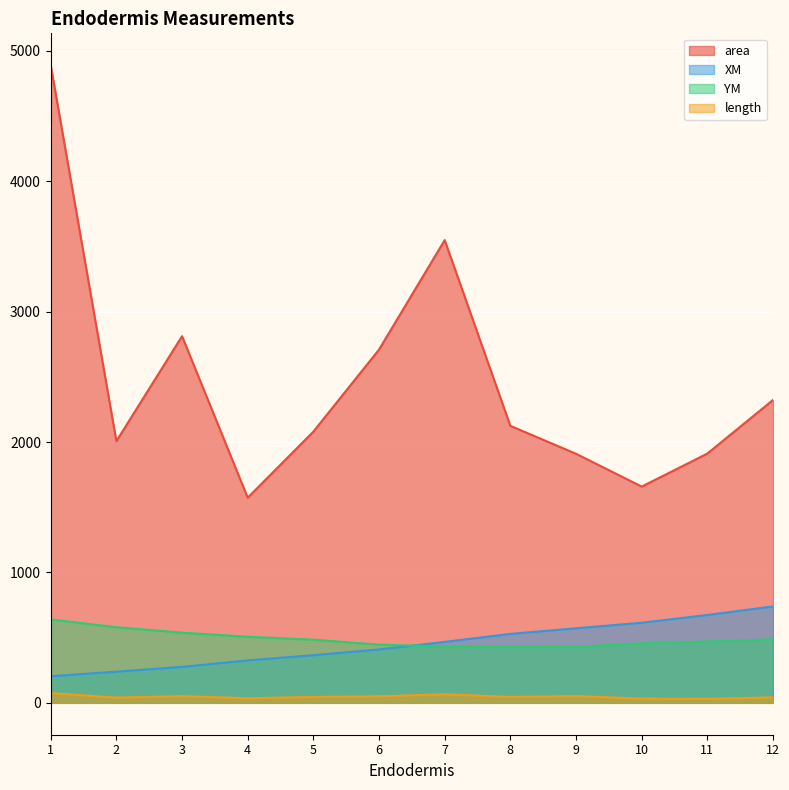

Reading left to right, what are all the values shown in this chart?

area: 4889.4	2006.7	2811.4	1573.2	2079.8	2709.0	3548.3	2124.1	1909.8	1658.1	1911.3	2322.5
XM: 203.7	239.1	275.7	325.6	365.6	409.4	467.5	528.7	571.9	614.2	673.8	739.6
YM: 639.8	579.9	538.1	506.7	484.4	446.3	432.2	431.0	429.7	456.0	470.3	486.6
length: 74.9	40.1	51.0	35.2	45.0	50.1	65.7	45.5	51.2	32.9	30.7	41.9